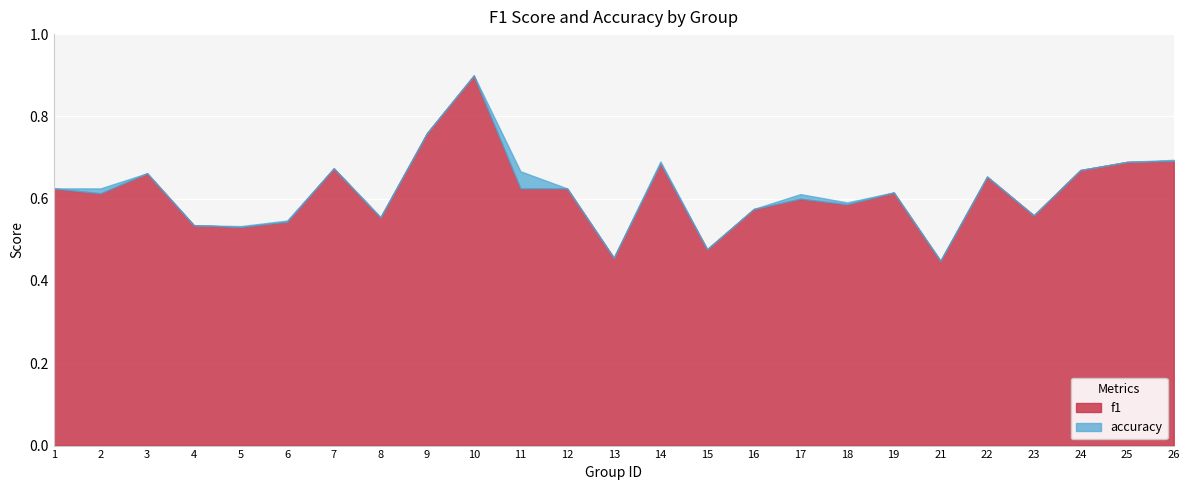

Which label corresponds to the largest value in the chart?

10